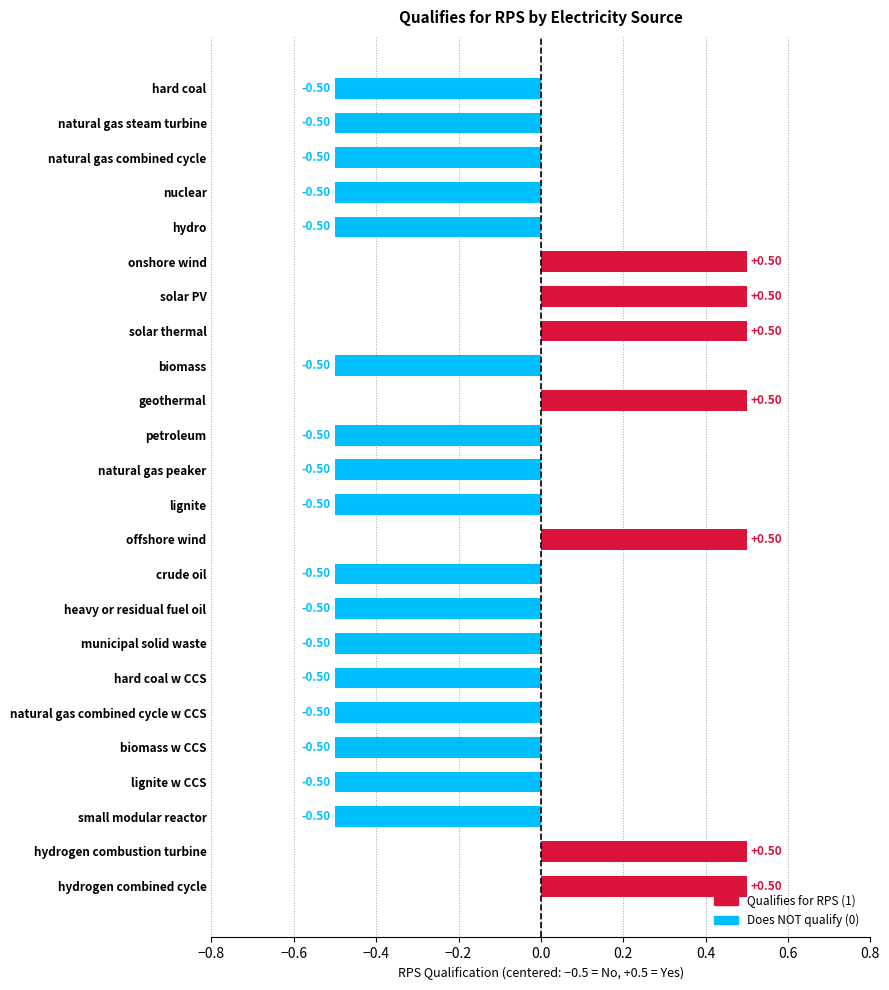

What is the label of the 2nd bar from the bottom?

hydrogen combustion turbine